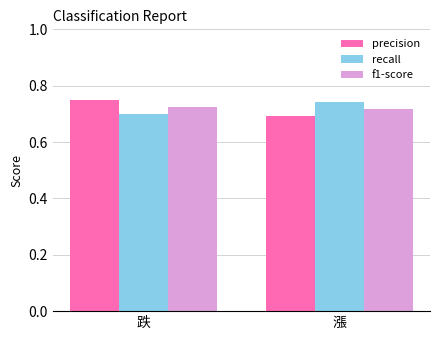

What is the sum of the precision values at 漲 and 跌?

1.4